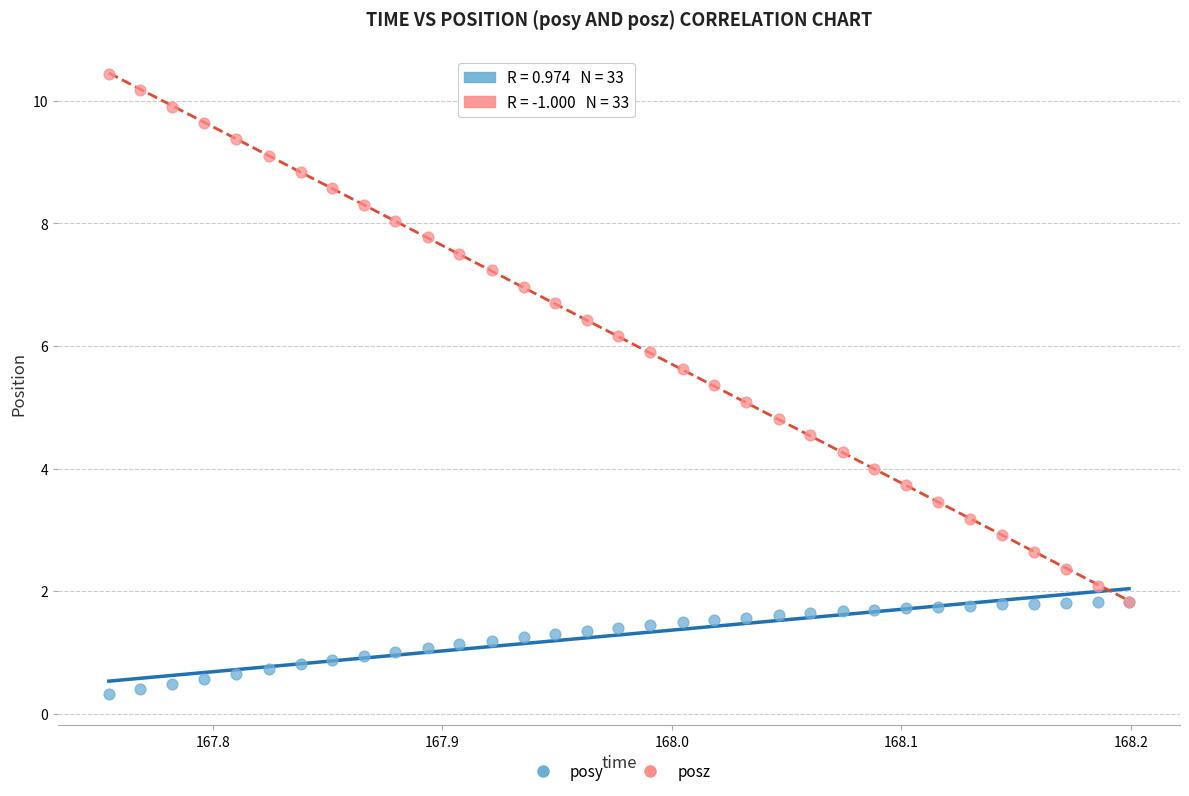

What are all the series names shown in the legend?

posy, posz